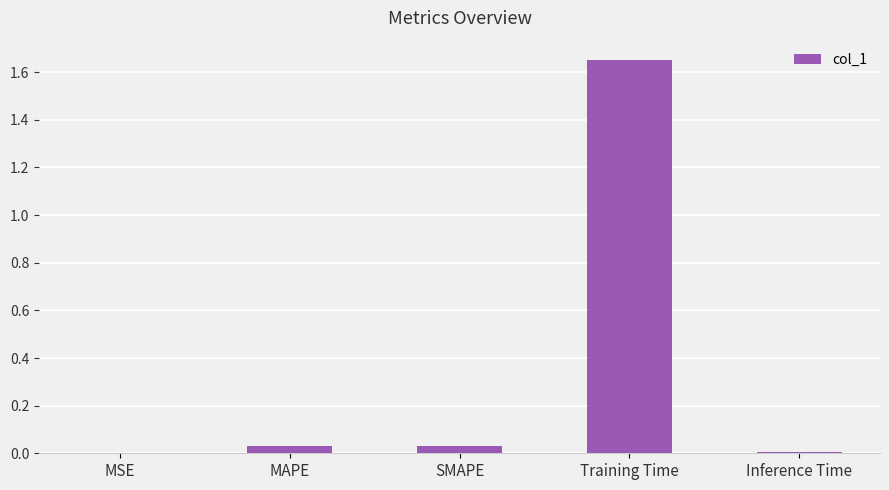

What is the sum of all values?

1.7